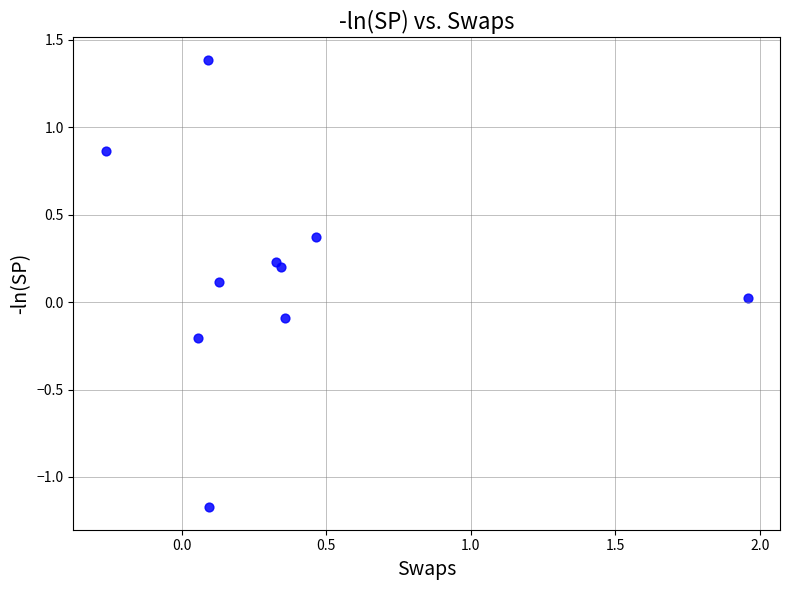

What is the range of Y values (max minus min)?

2.6